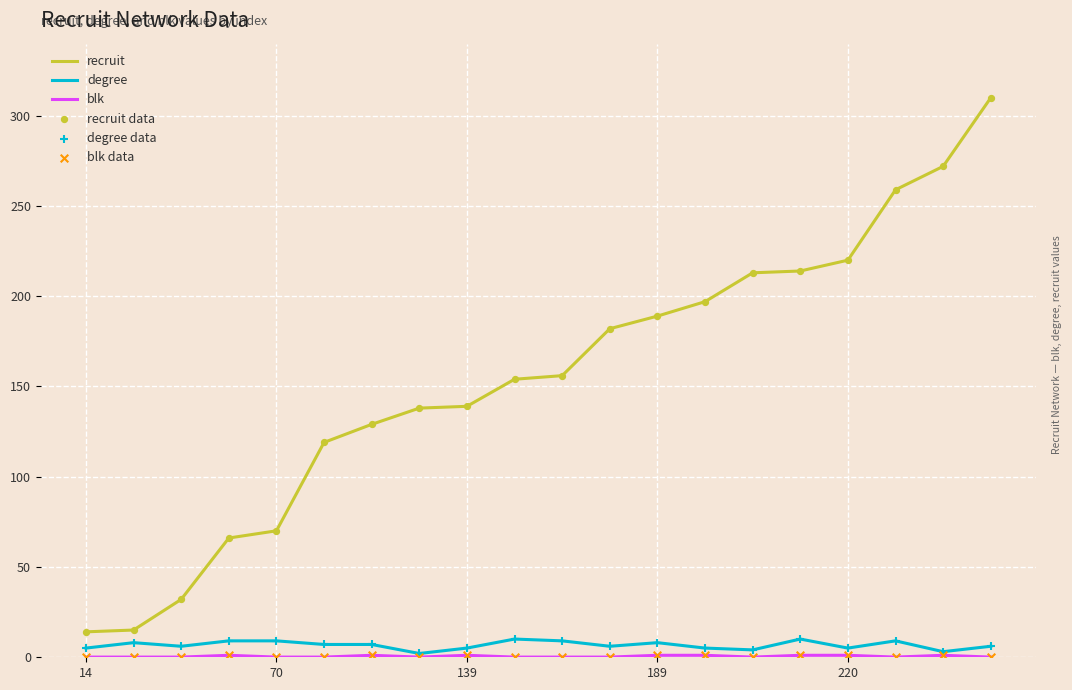

Which series has the largest total across all categories?

recruit